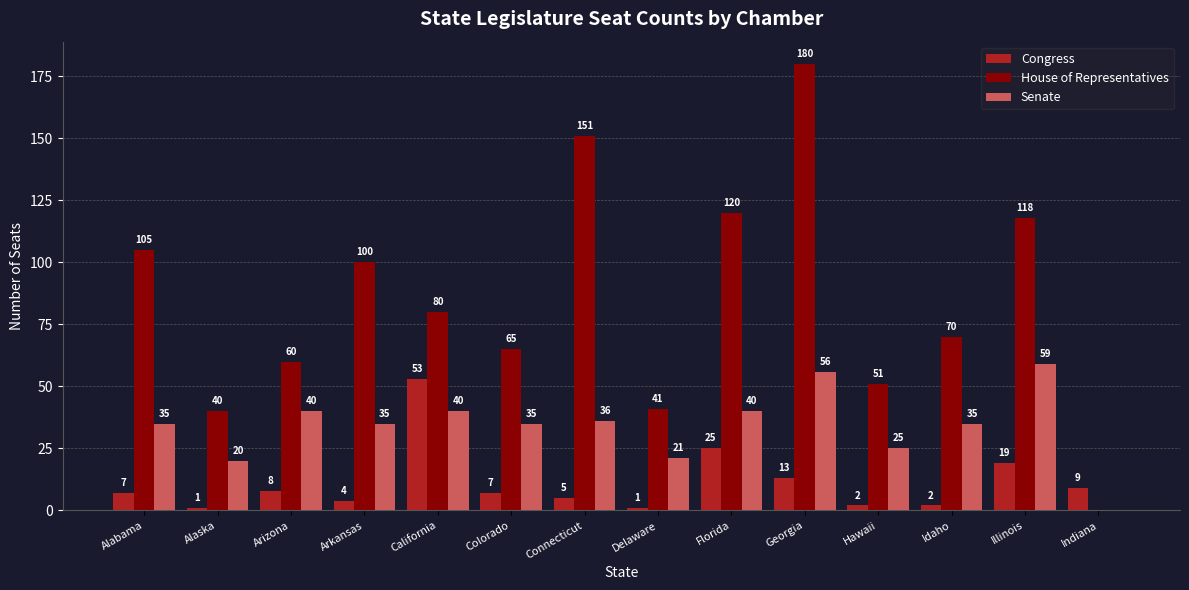

Is it true that Congress equals 19 at Illinois?

True